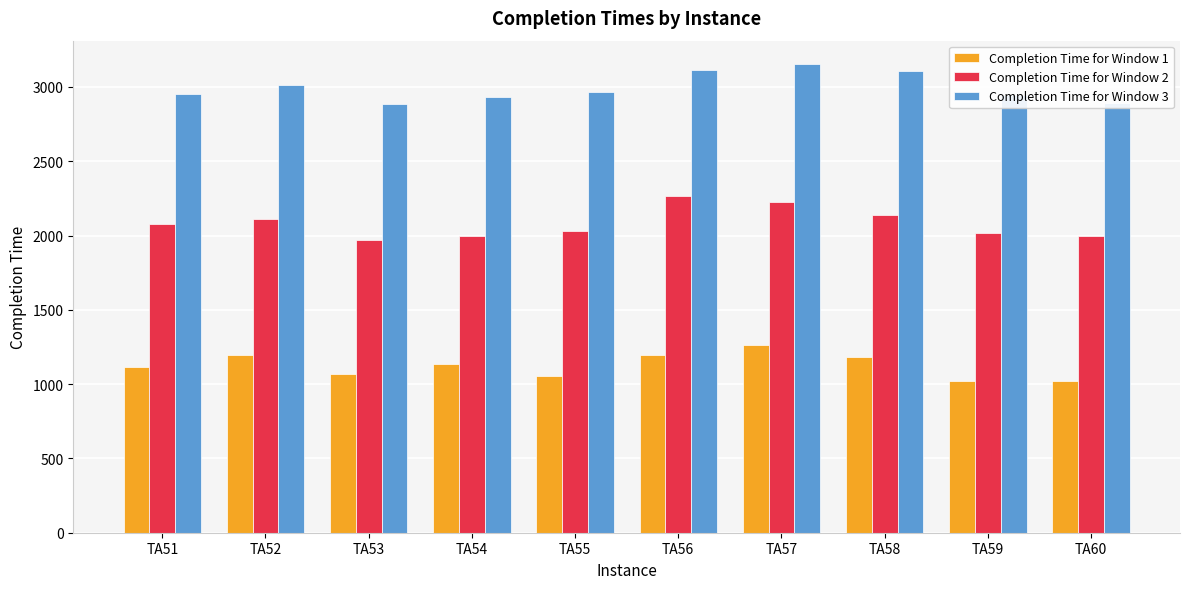

Is it true that Completion Time for Window 1 equals 1054 at TA55?

True